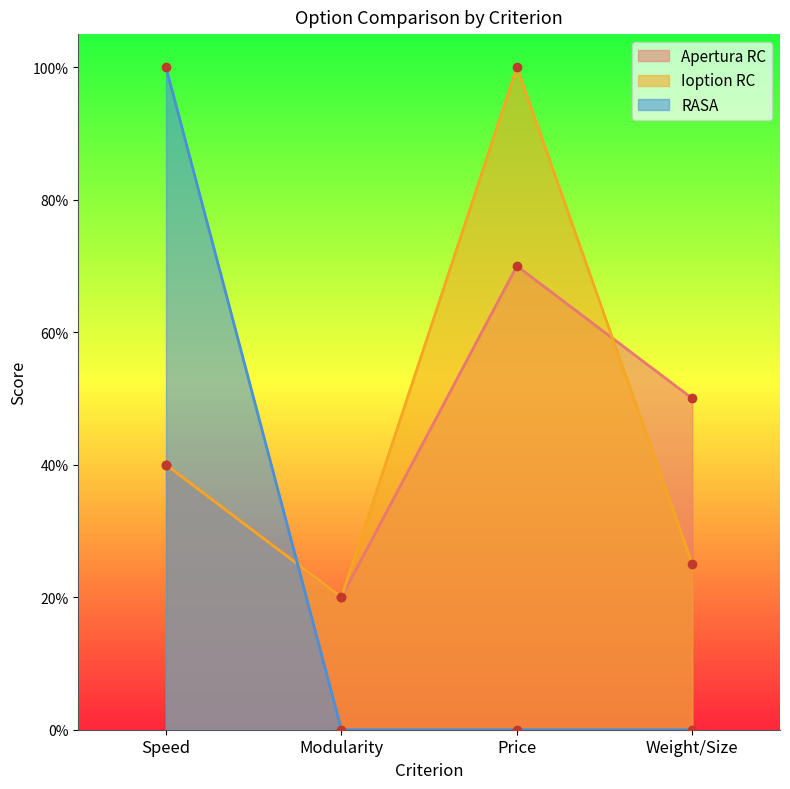

What is the average value of the Ioption RC series?

46